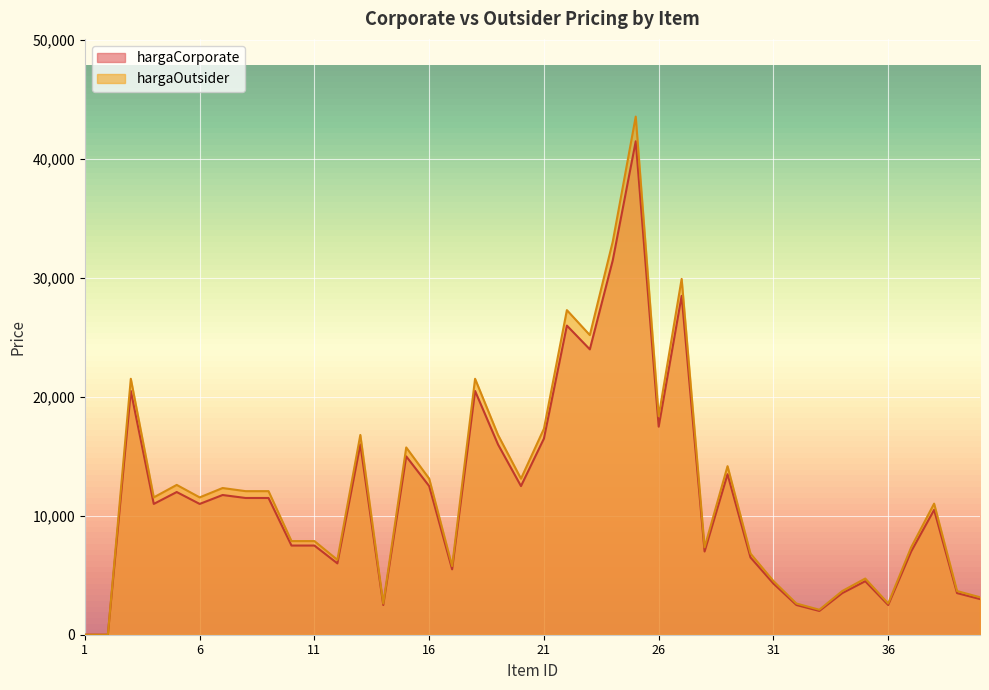

At which category does hargaCorporate reach its first local peak?

3